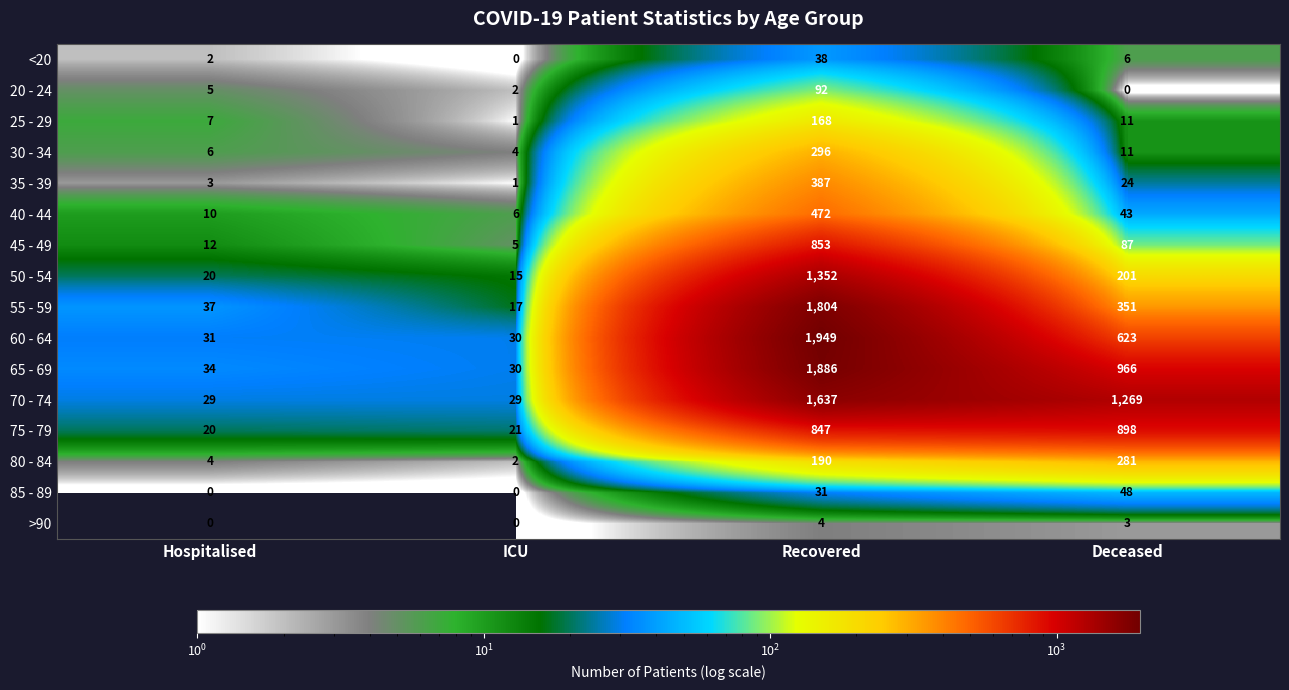

Which series changed the most between Recovered and Deceased?

55 - 59